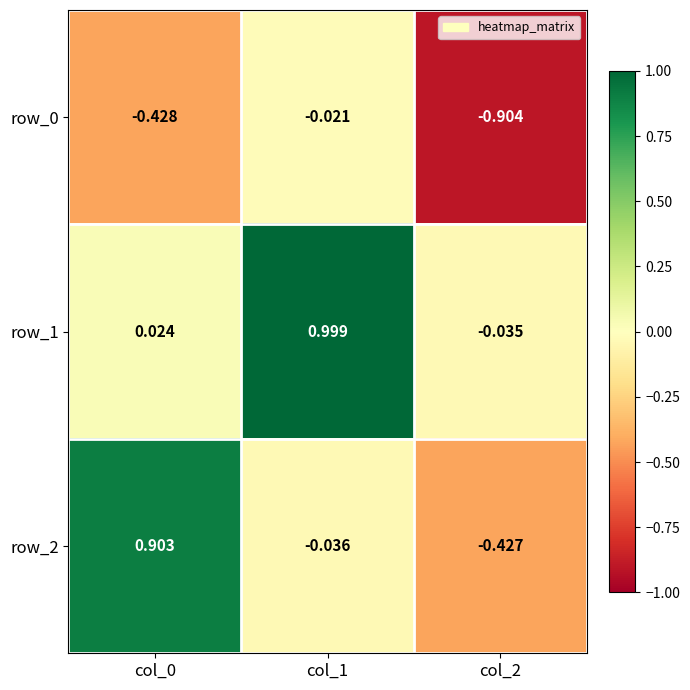

Count the number of data series in this chart.

3